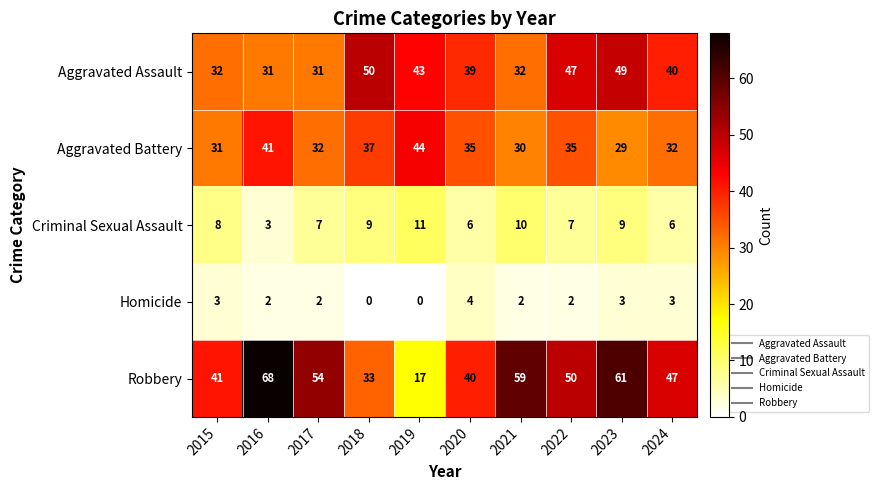

At which label does Robbery first exceed 50?

2016